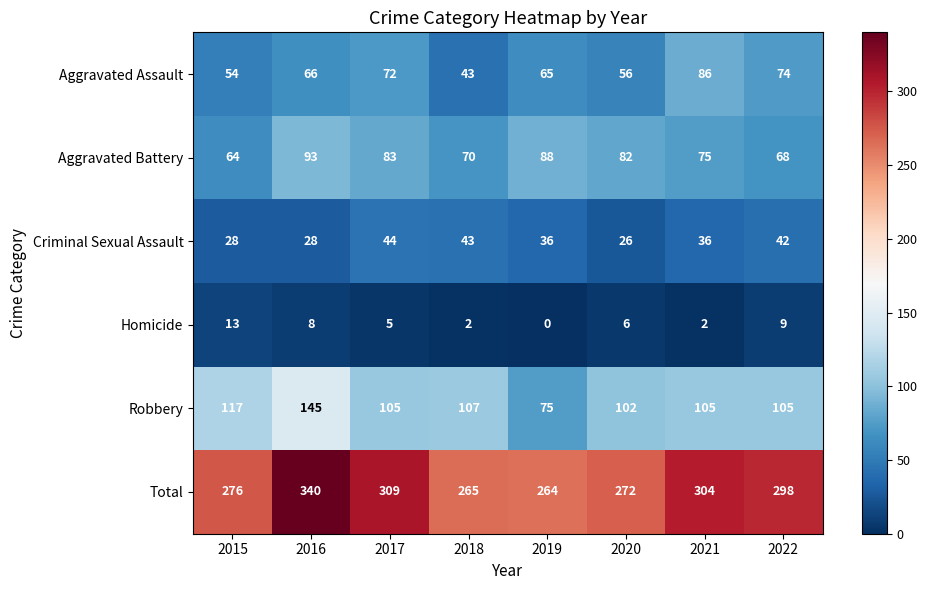

What is the approximate value of Homicide at 2020, to the nearest 10?

10